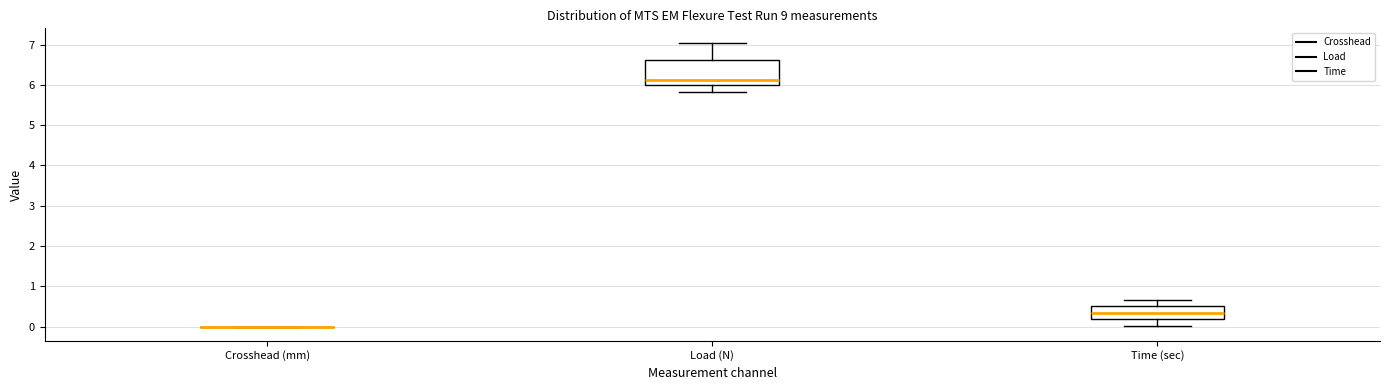

Reading left to right, transcribe this box plot: for each box, give where its median line is, the range the box spans, and where its two whiskers end, as read against the y-axis. The values are not printed on the chart, so give them approximately, as read against the axis.

Crosshead (mm): box collapsed to a line at 0.0, whiskers 0.0 to 0.0
Load (N): median 6.1, box 6.0 to 6.6, whiskers 5.8 to 7.1
Time (sec): median 0.3, box 0.2 to 0.5, whiskers 0.0 to 0.7